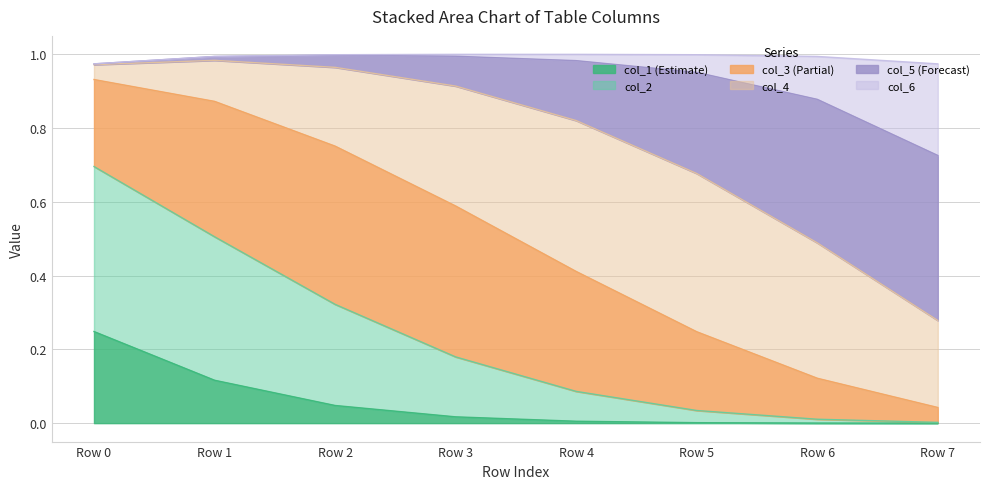

Which has a higher value, Row 3 or Row 1?

Row 1